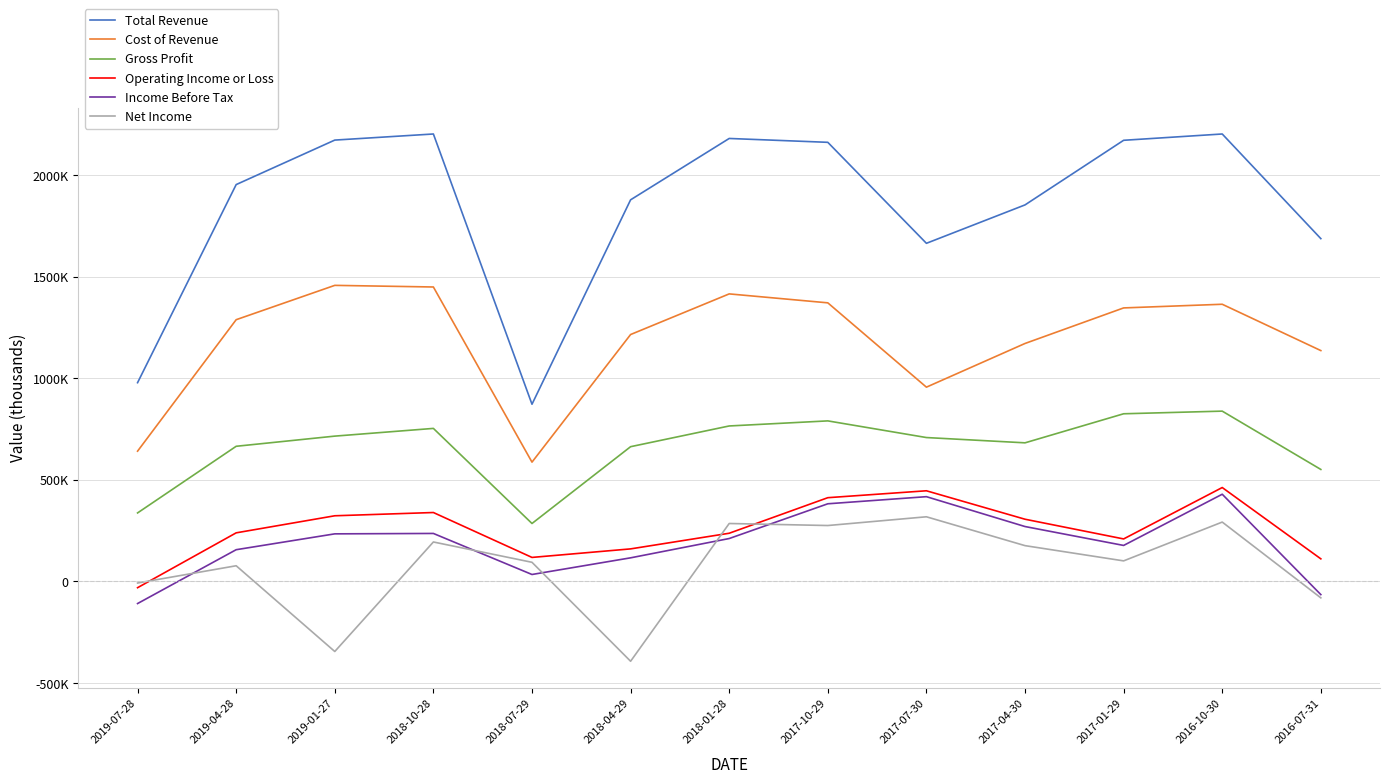

Is the value of Total Revenue at 2018-01-28 greater than the value of Gross Profit at 2018-04-29?

Yes